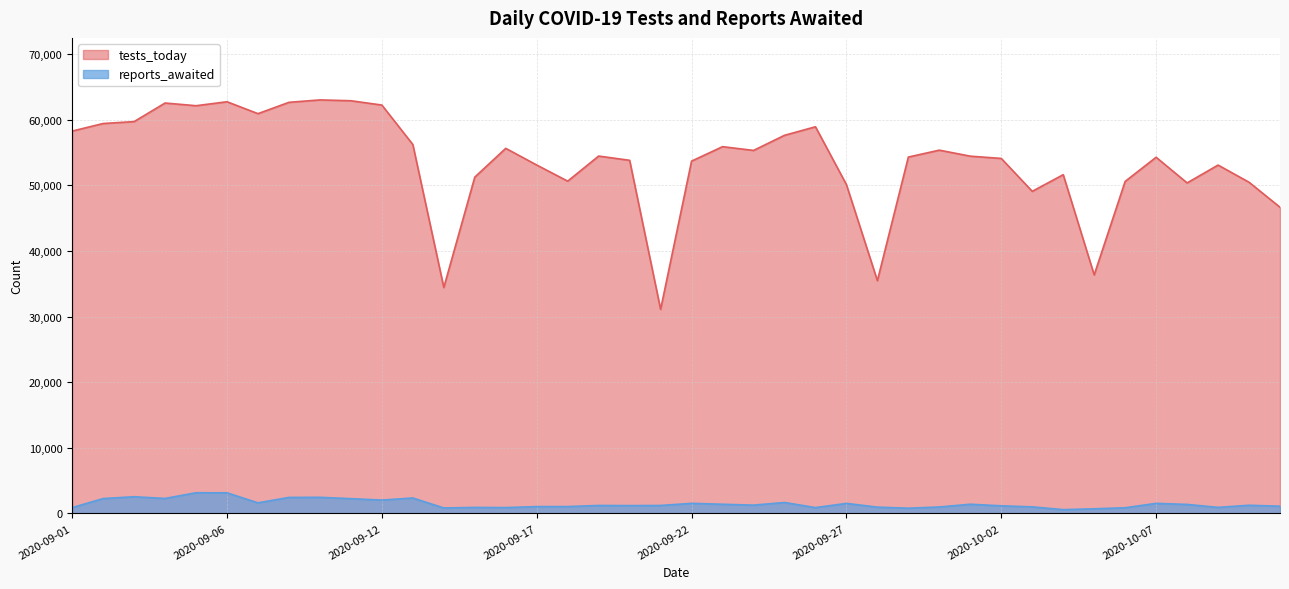

What is the label of the 23rd point from the left?

2020-09-24